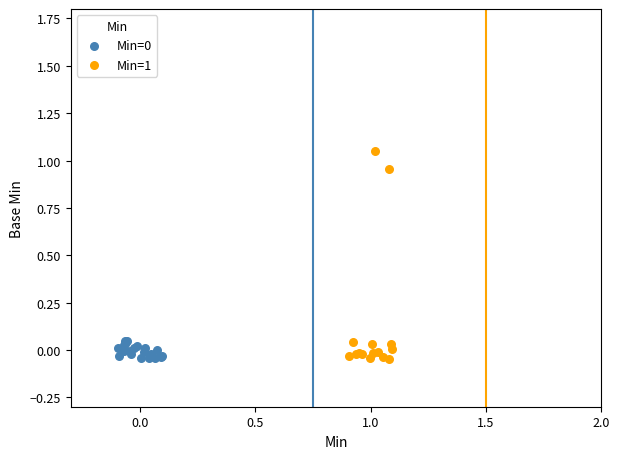

Which series contains the highest Y value?

Min=1